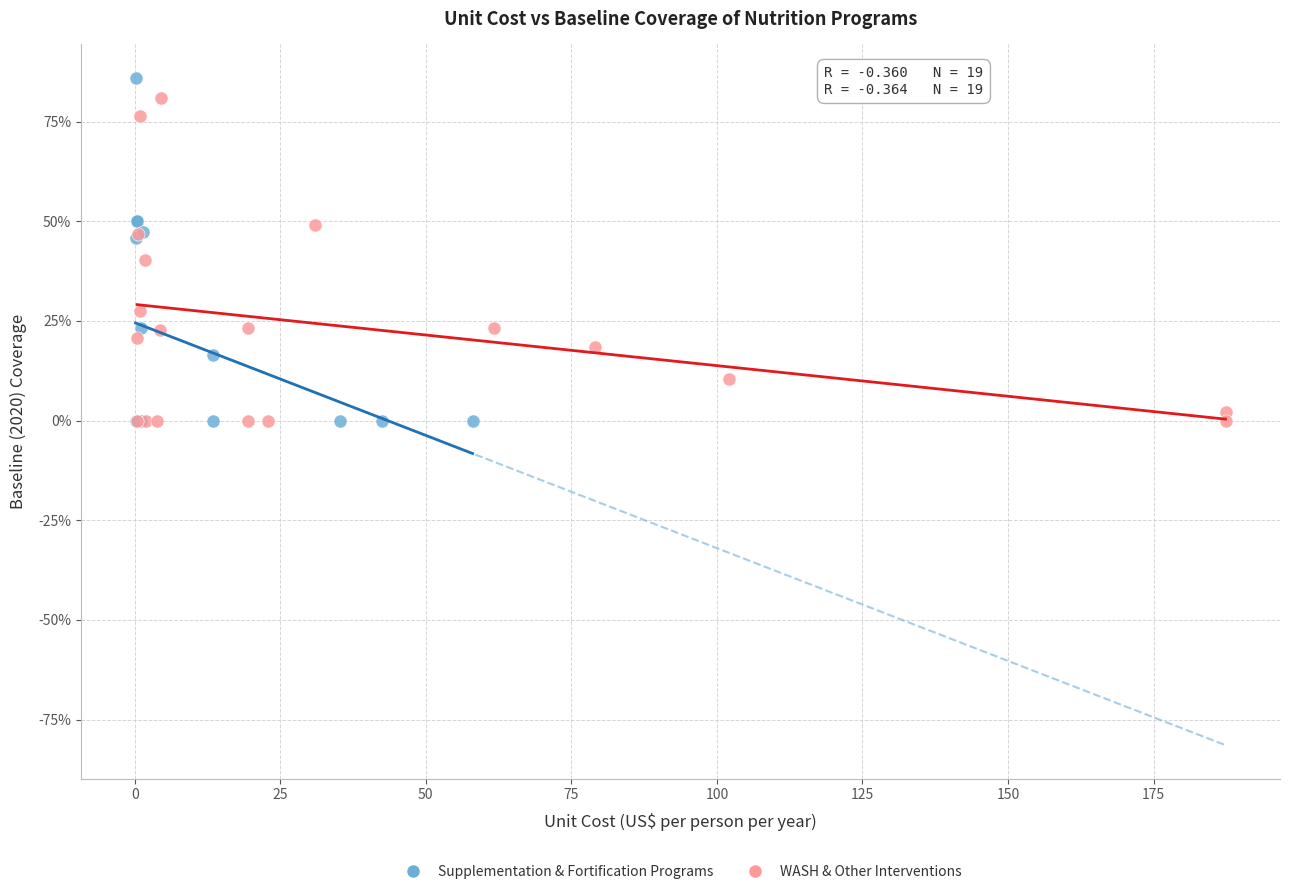

What are all the series names shown in the legend?

Supplementation & Fortification Programs, WASH & Other Interventions